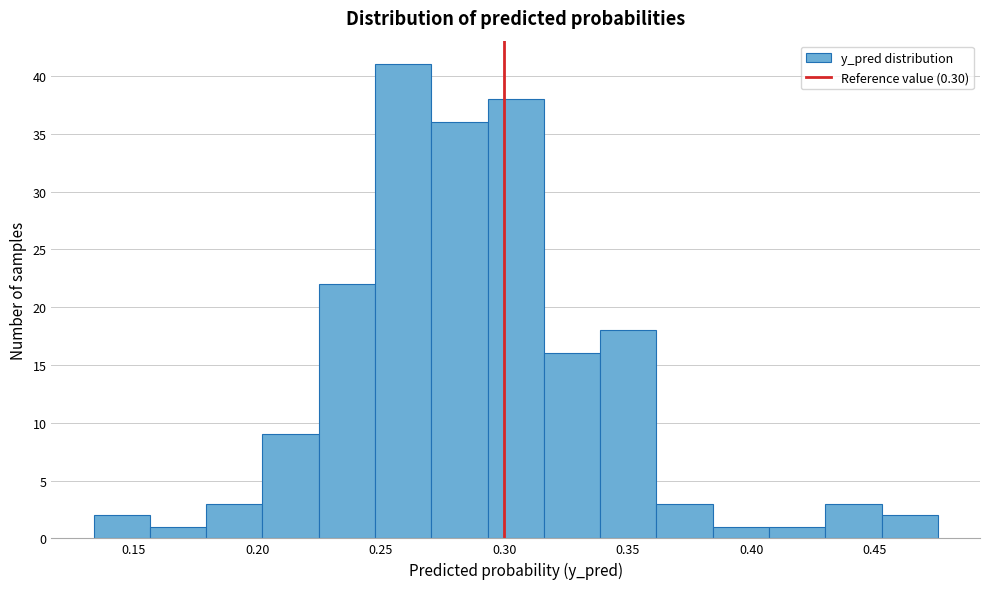

How tall is the bar that spans 0.455 to 0.475 on the x-axis? Neither the bar edges nor the heights are printed on the chart, so give them approximately, as read against the axes.

2